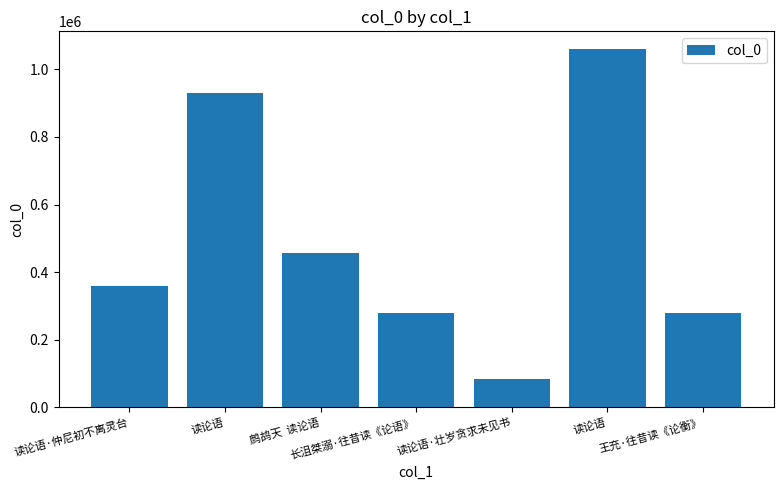

True or false: the data shows 280179 at 王充·往昔读《论衡》.

True